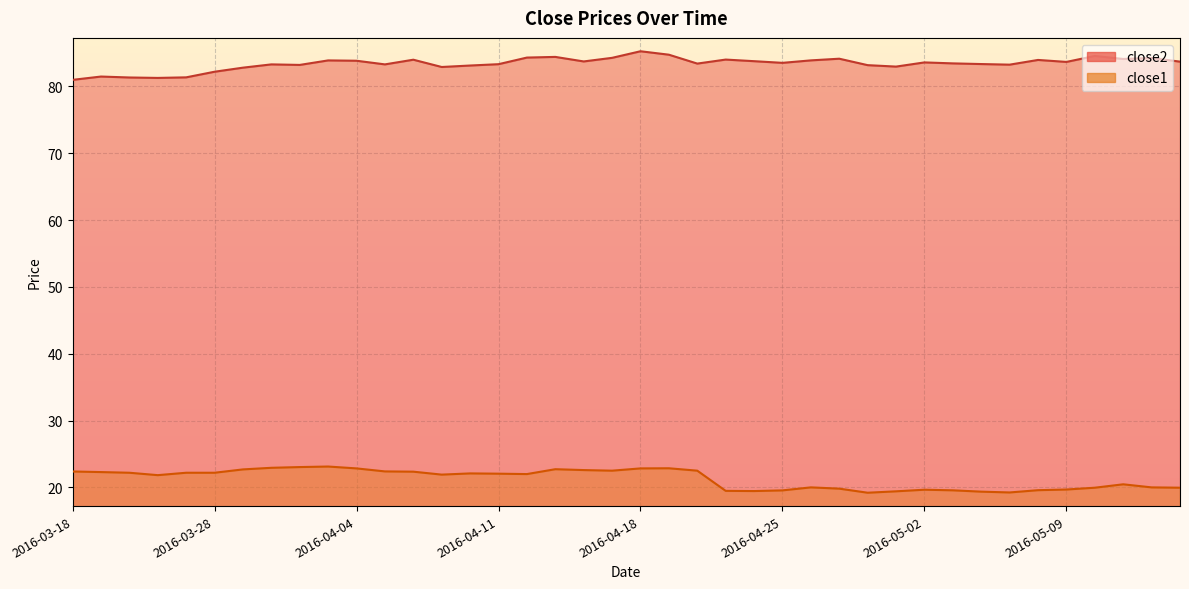

What are all the series names shown in the legend?

close2, close1